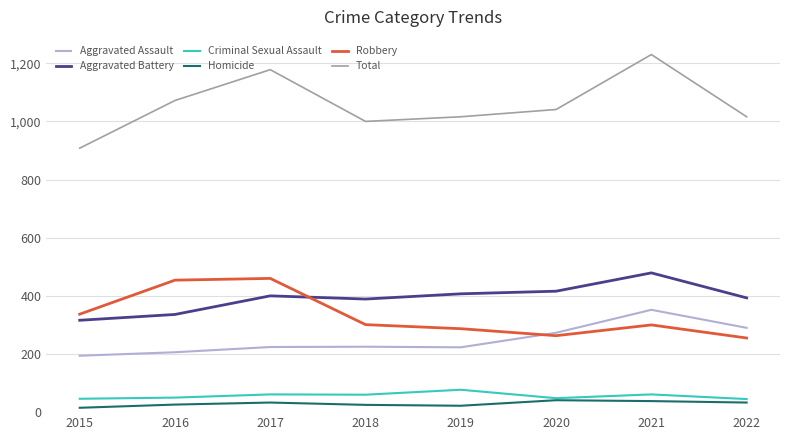

Is it true that Homicide equals 33 at 2022?

True